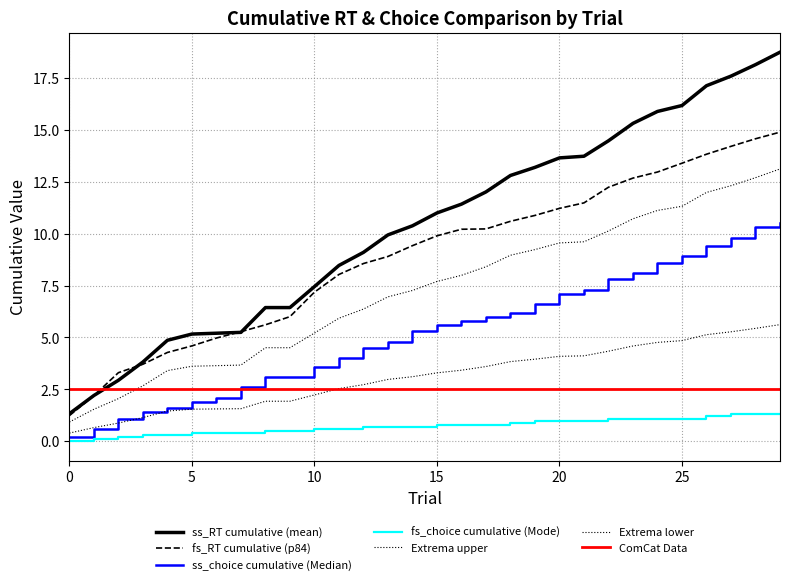

Does the chart have visible grid lines?

Yes